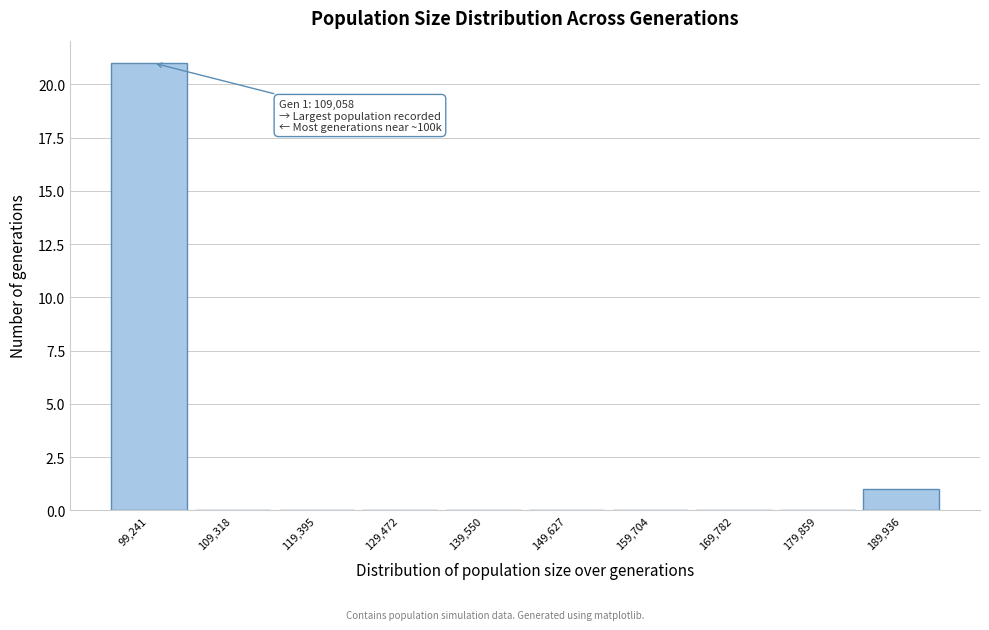

Reading left to right, list all the values displayed in this chart.

99,241=21	109,318=0	119,395=0	129,472=0	139,550=0	149,627=0	159,704=0	169,782=0	179,859=0	189,936=1